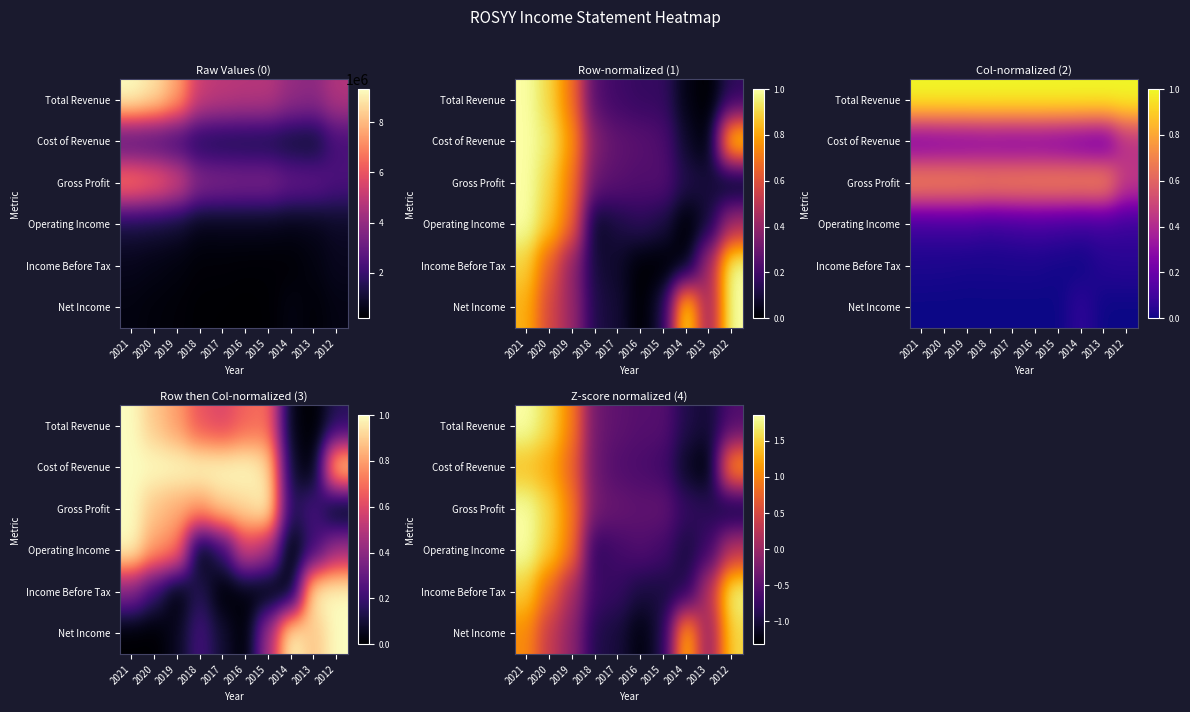

At which category is the sum across all series the highest?

2021